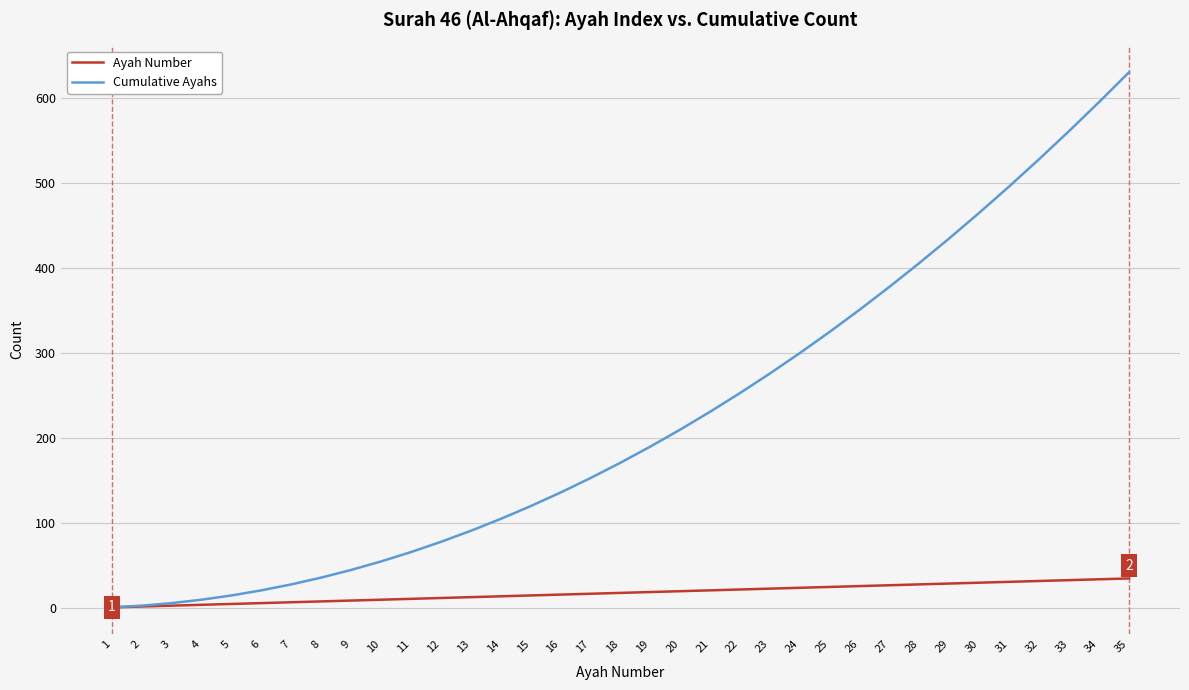

List the series in order of their peak value, highest first.

Cumulative Ayahs, Ayah Number